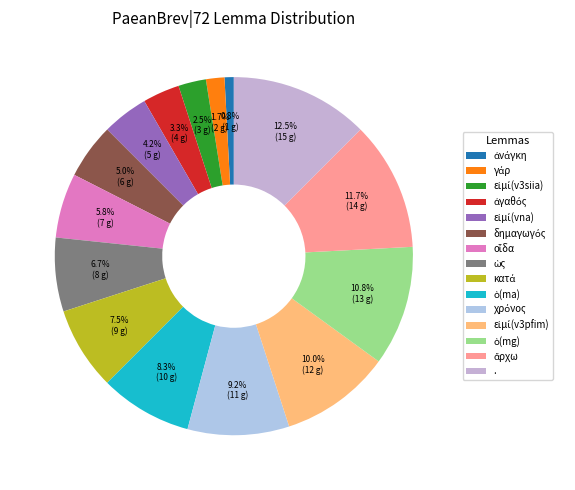

Rank the categories by value from highest to lowest.

., ἄρχω, ὁ, εἰμί, χρόνος, ὁ, κατά, ὡς, οἶδα, δημαγωγός, εἰμί, ἀγαθός, εἰμί, γάρ, ἀνάγκη